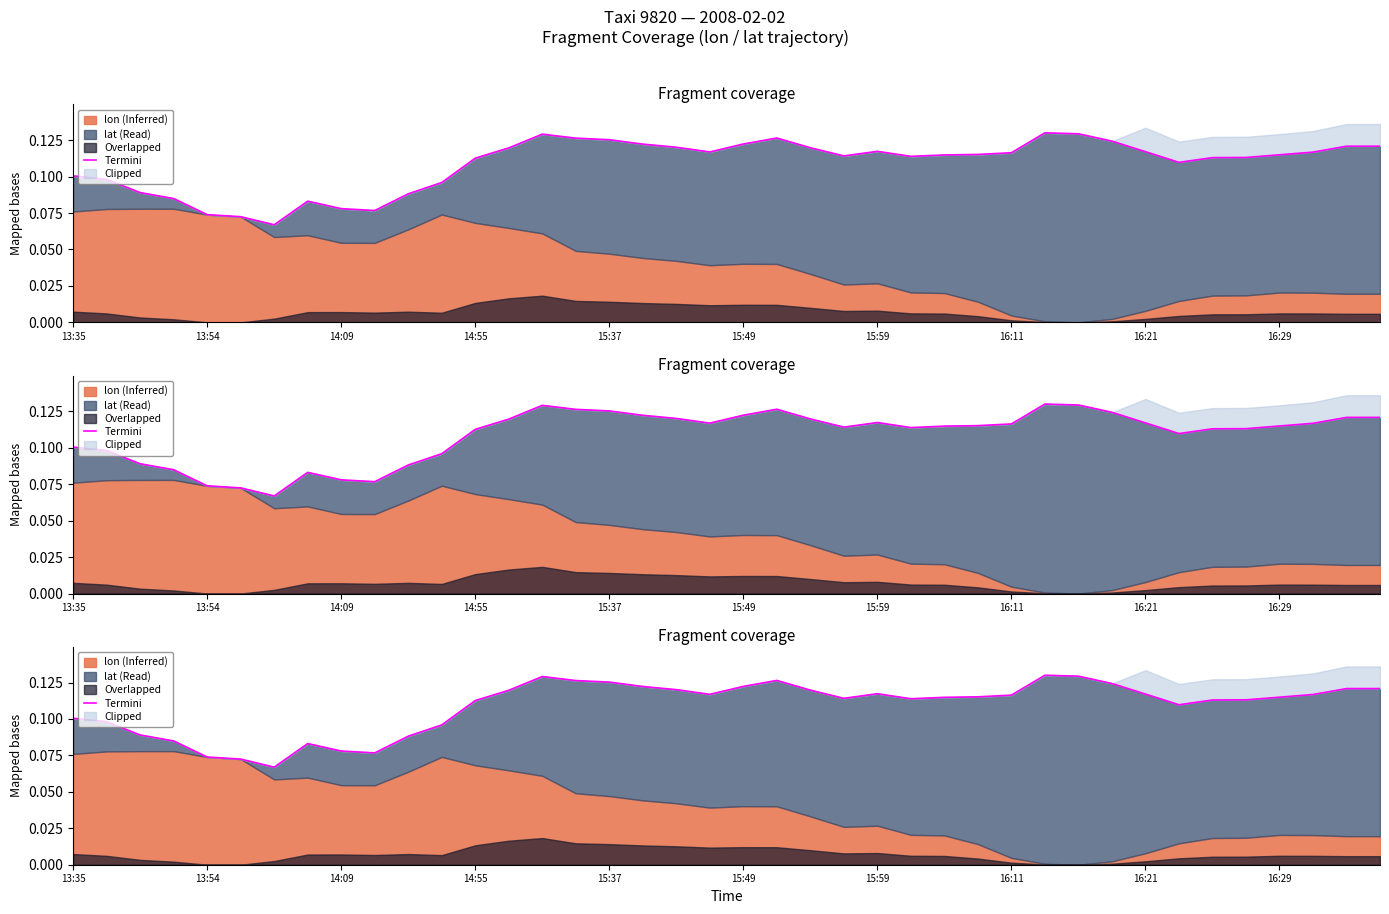

Does the chart display data point markers on the line(s)?

No